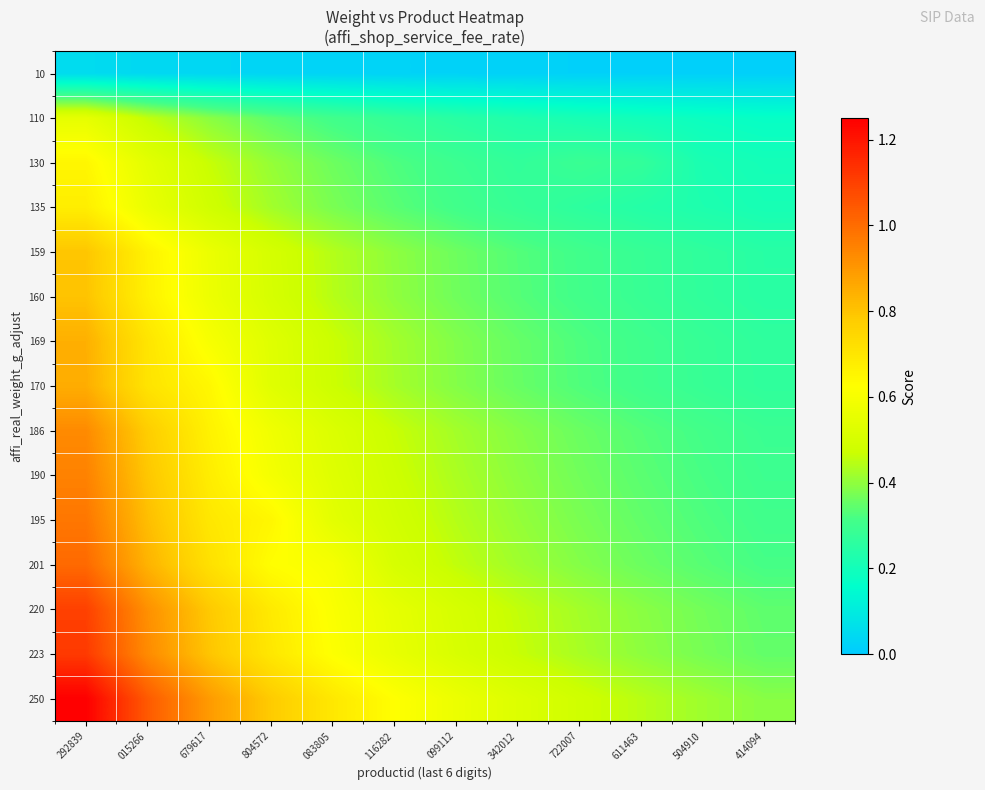

What is the total value across all series at 342012?

5.2